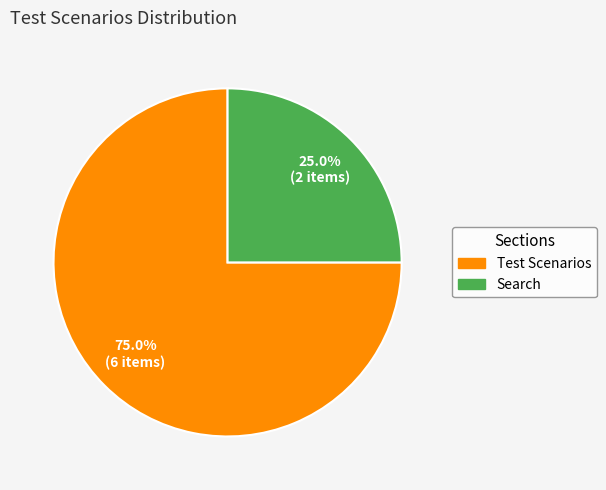

Rank the categories by value from lowest to highest.

Search, Test Scenarios